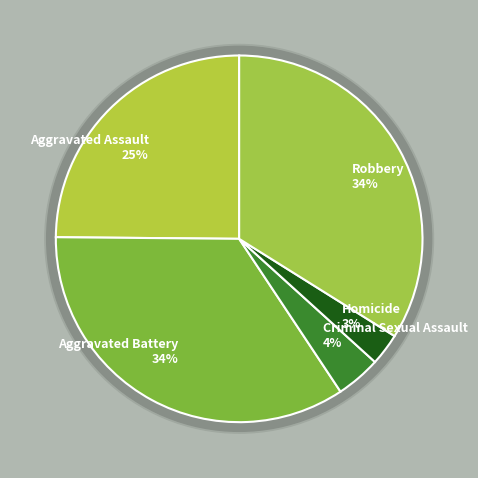

True or false: Robbery accounts for 34% of the total.

True